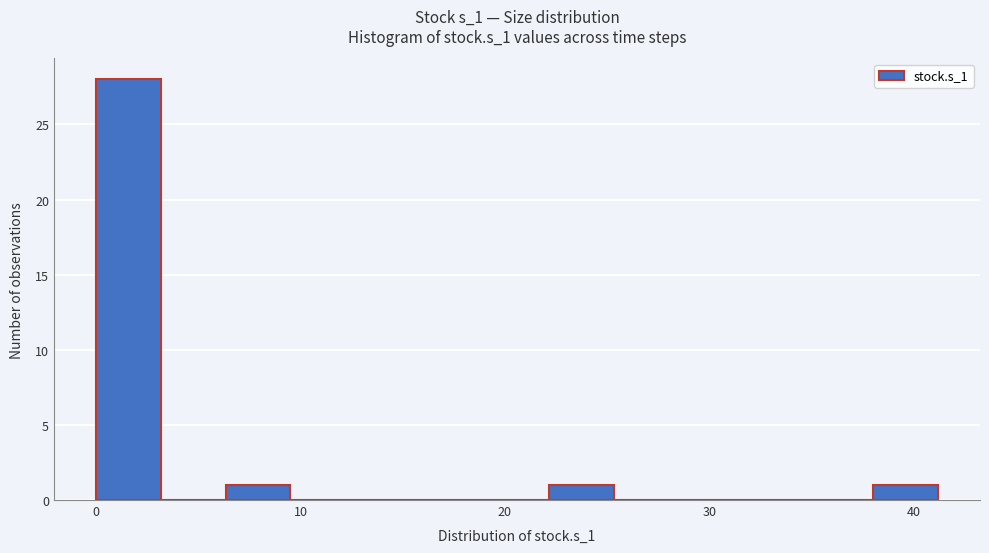

Read against the x-axis, roughly where is the centre of the tallest bar?

2